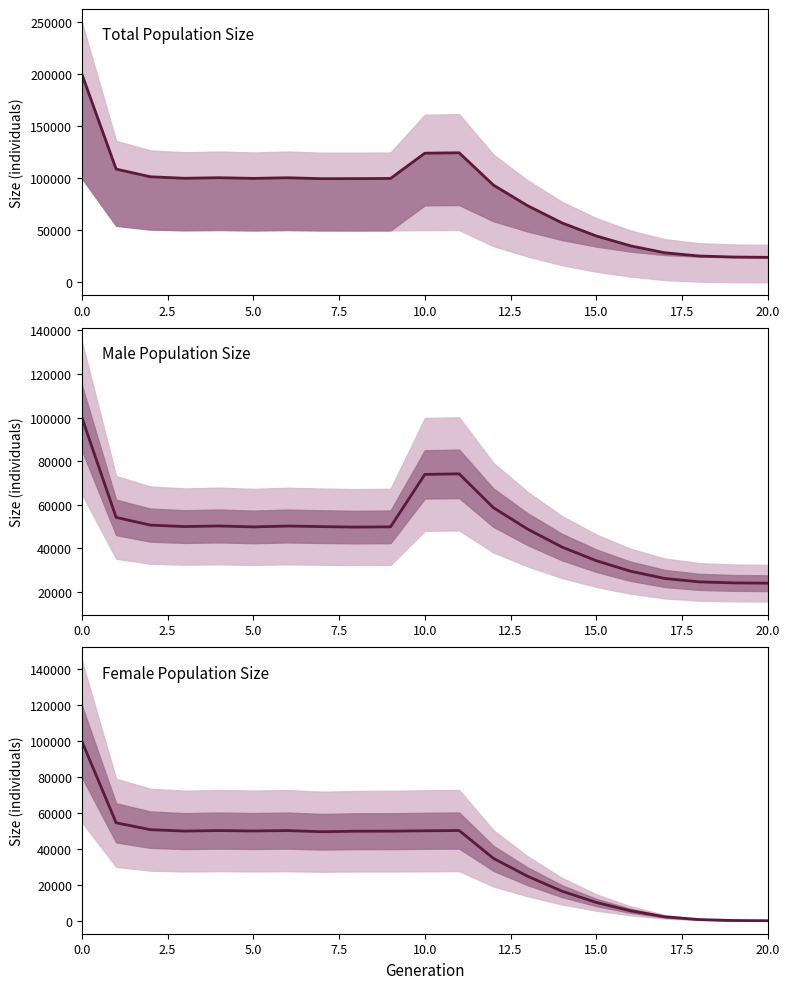

What is the difference between the second highest and minimum values in the Male Population Size series?

50185